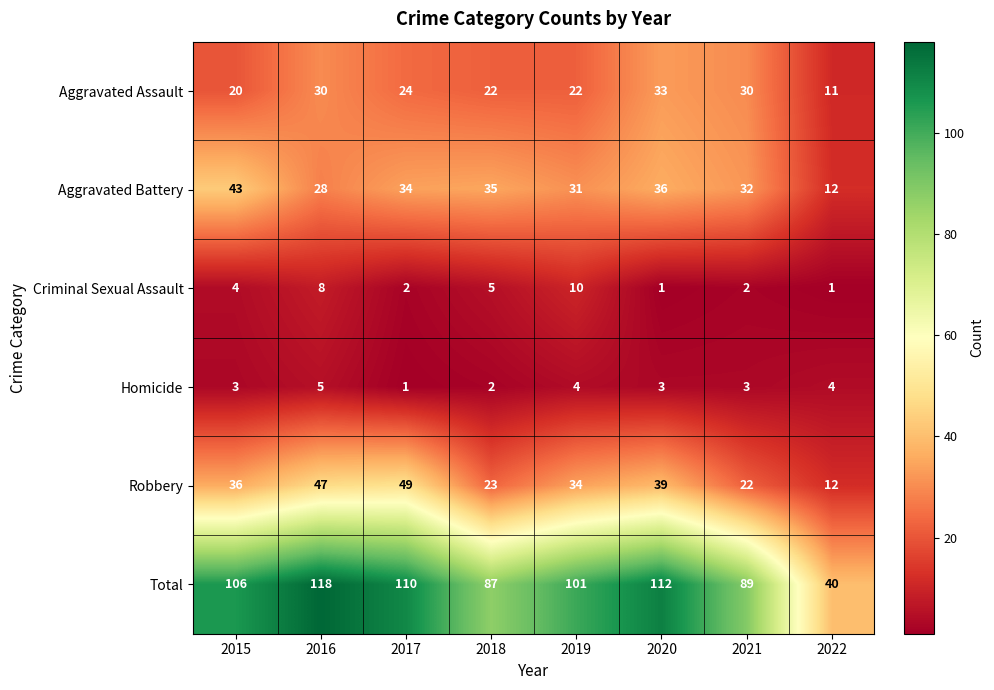

Which series has the largest total across all categories?

Total